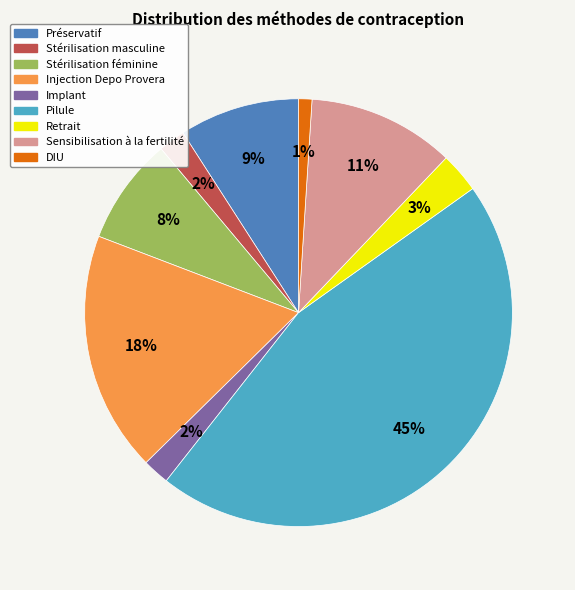

Between Injection Depo Provera and Implant, which is larger?

Injection Depo Provera